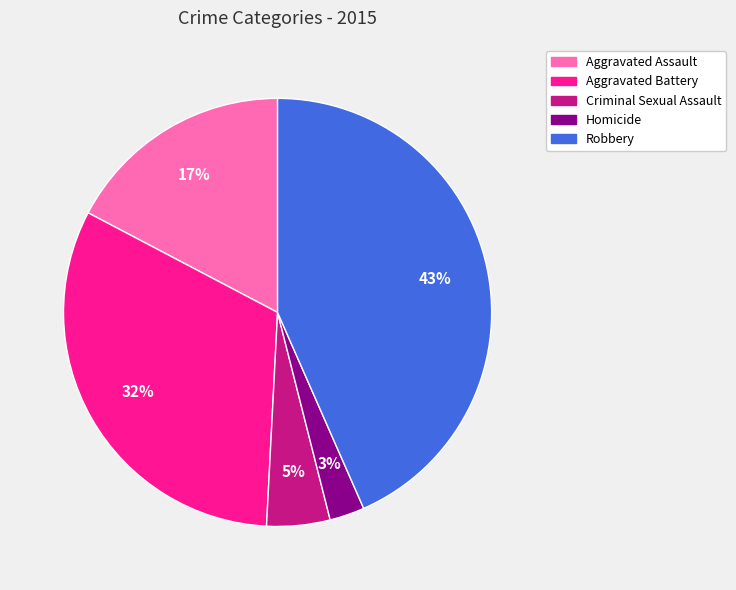

To the nearest percent, what is the difference between the Homicide and Aggravated Battery slice percentages?

29%